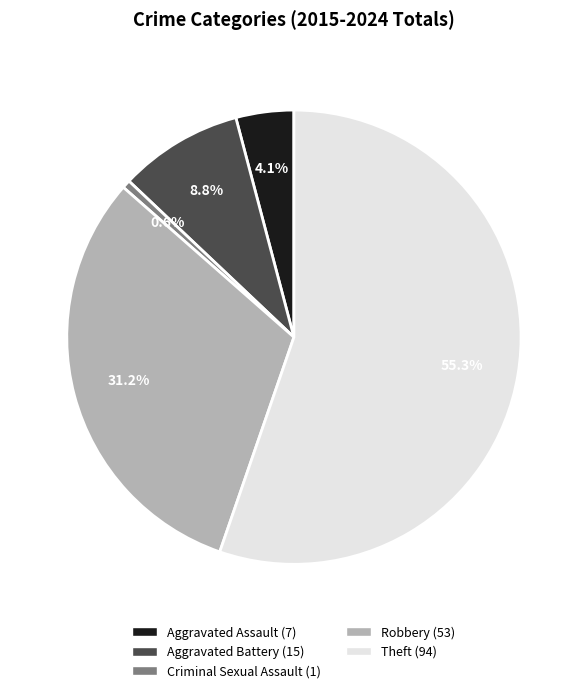

Rank the categories by value from lowest to highest.

Criminal Sexual Assault, Aggravated Assault, Aggravated Battery, Robbery, Theft